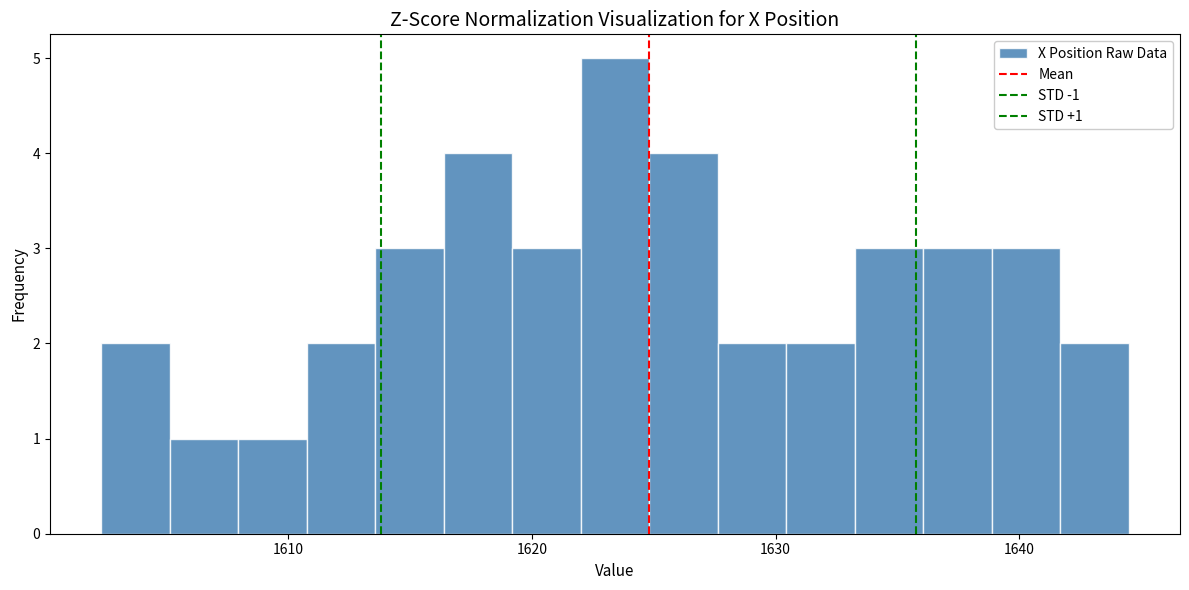

Read against the x-axis, roughly where is the centre of the tallest bar?

1623